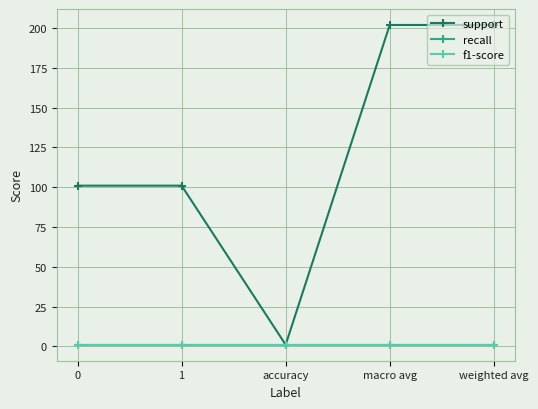

Between 0 and 1, which series saw the biggest shift?

support